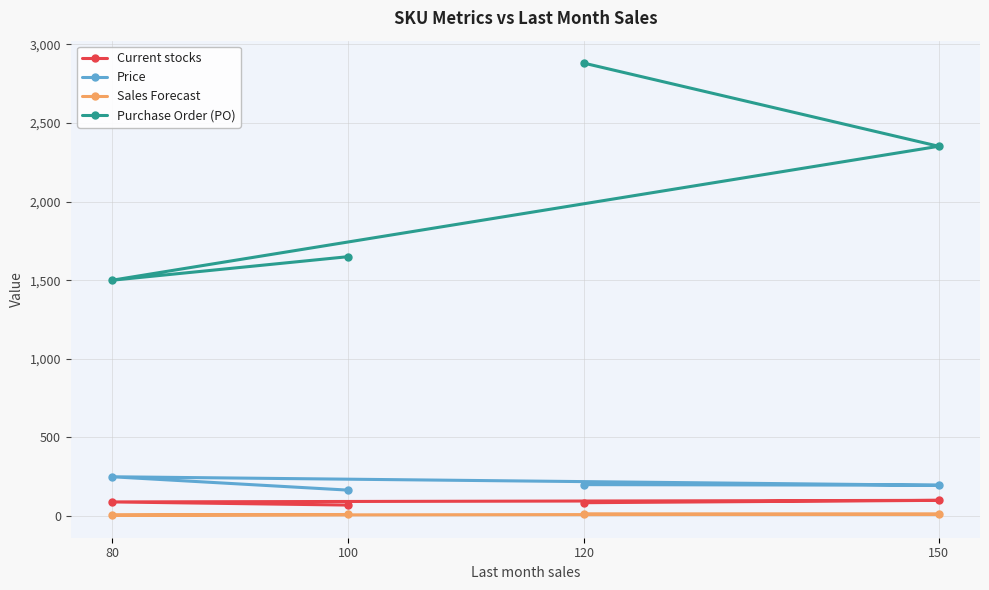

How many interior local valleys does the Purchase Order (PO) series have?

1